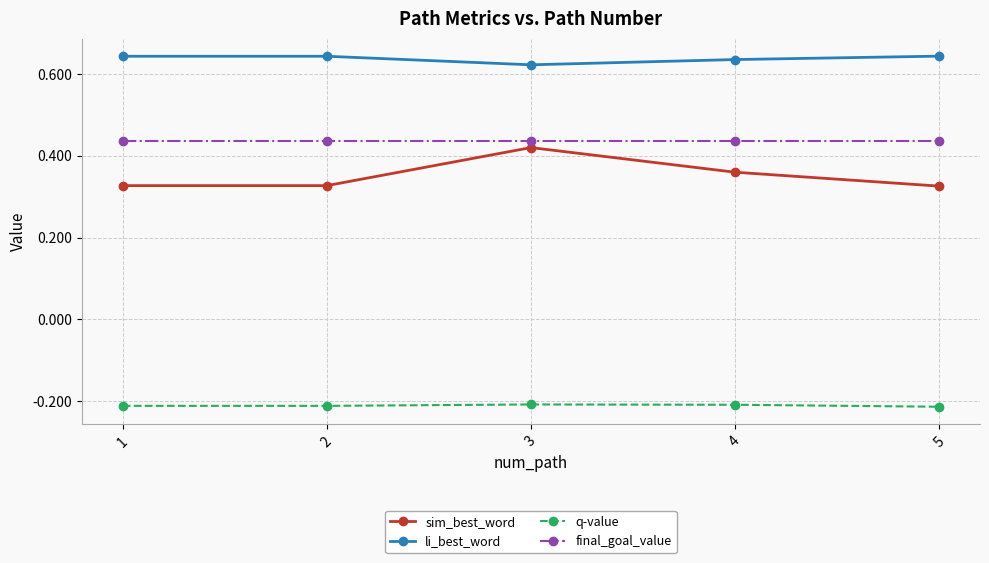

What is the total value across all series at 3?

1.3